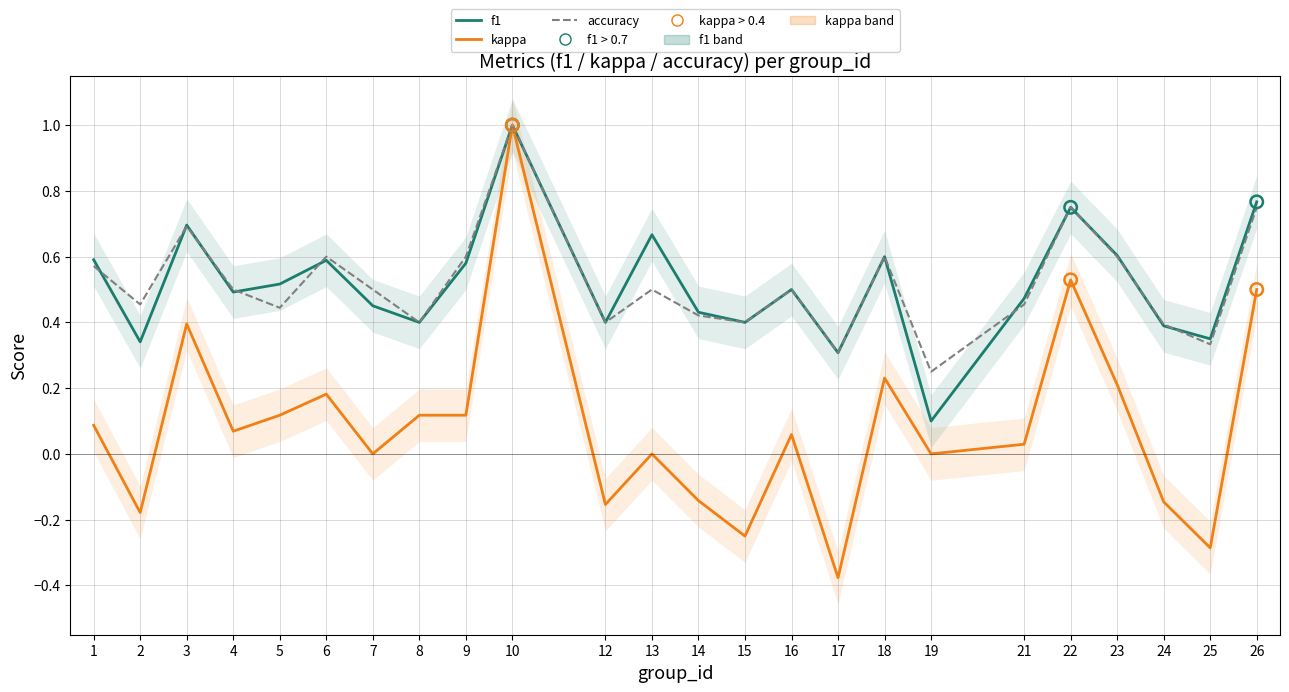

At how many categories does at least one series exceed 0?

24